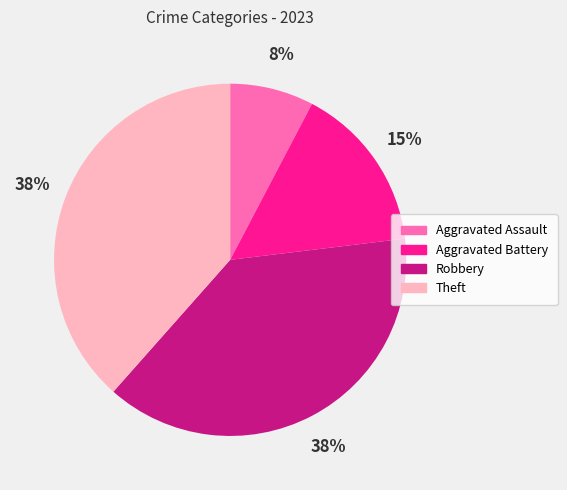

Is the sum of Theft and Robbery greater than half?

Yes